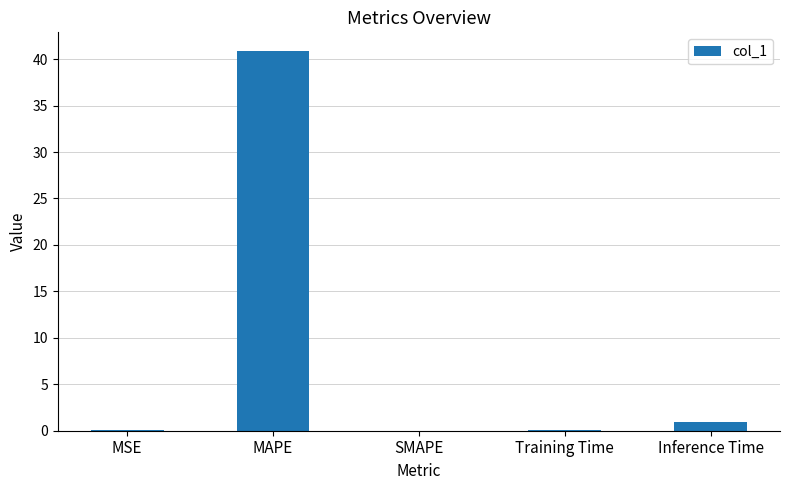

Which has a higher value, Training Time or MAPE?

MAPE